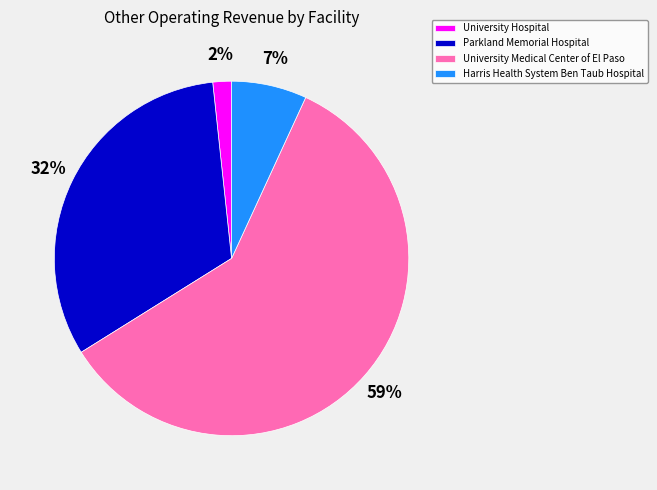

Is it true that University Medical Center of El Paso is 59% of the pie?

True